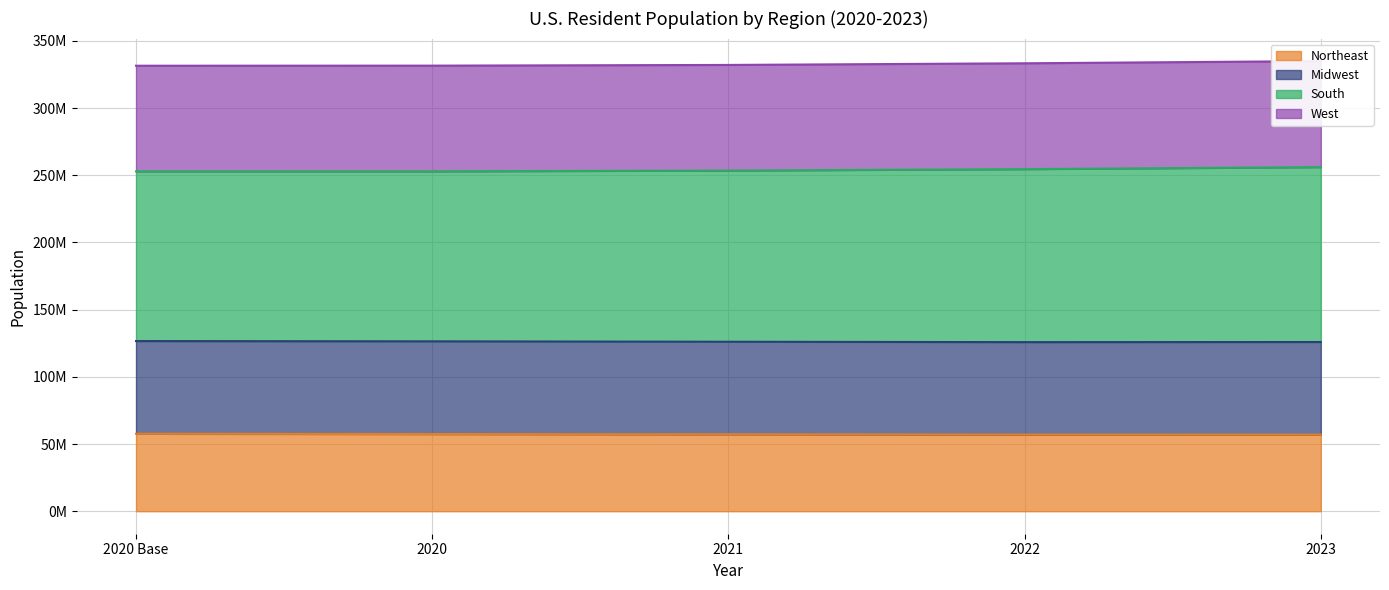

Which series has the widest spread of values?

South